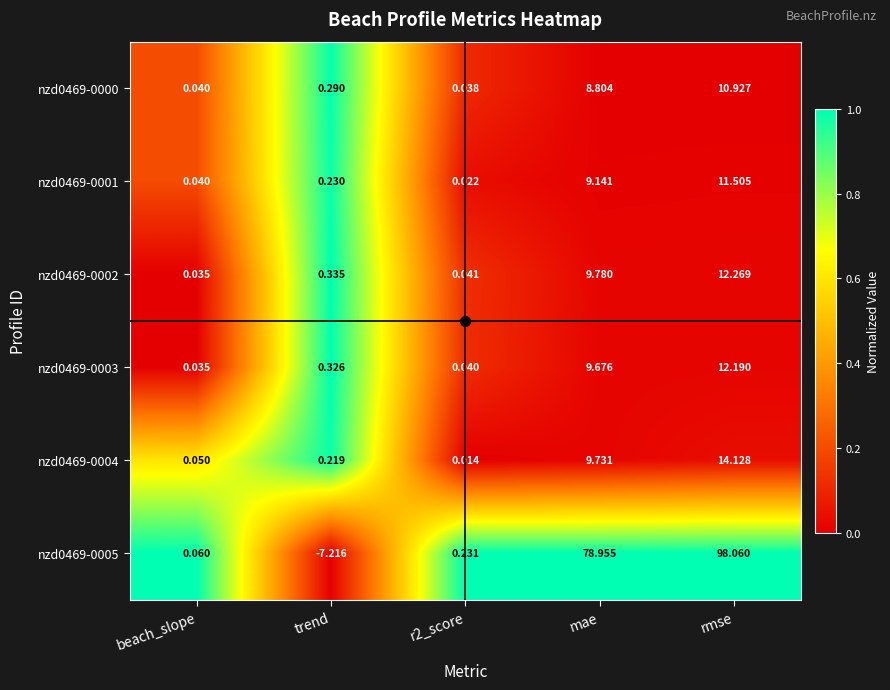

Is the value of nzd0469-0000 at trend greater than the value of nzd0469-0001 at r2_score?

Yes